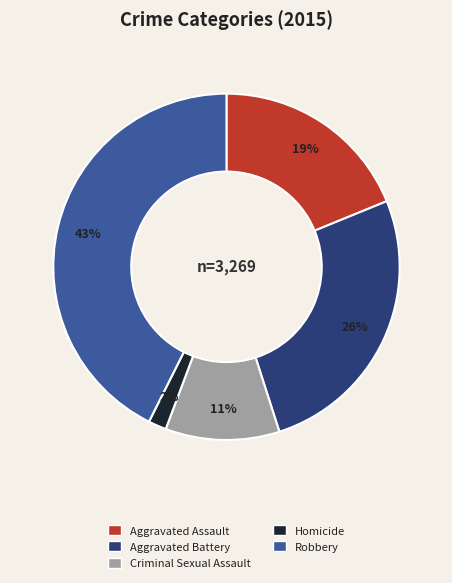

Between Robbery and Criminal Sexual Assault, which is larger?

Robbery